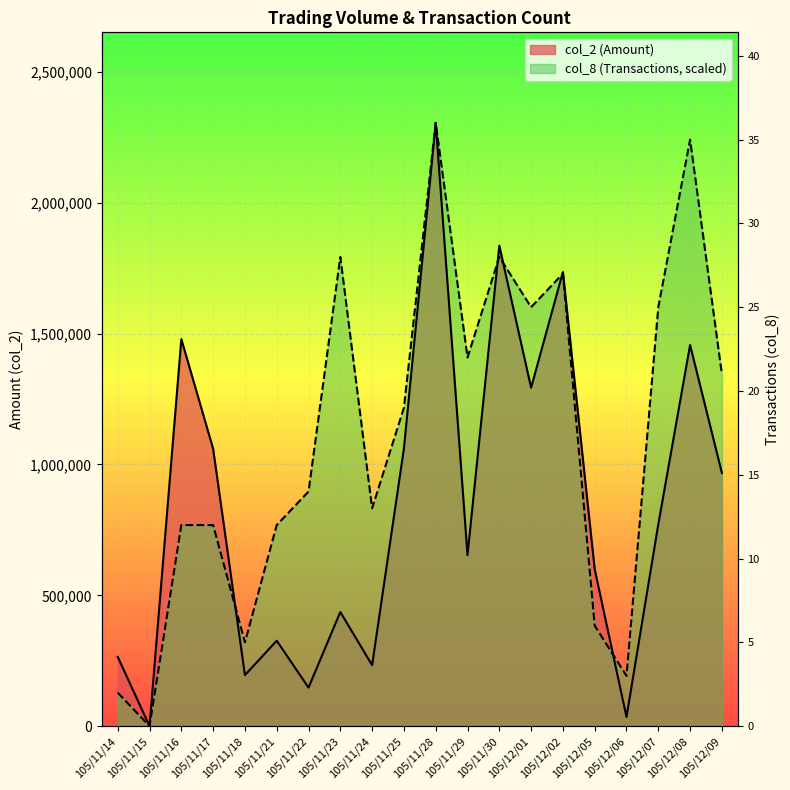

Rank the categories by col_2 value from lowest to highest.

105/11/15, 105/12/06, 105/11/22, 105/11/18, 105/11/24, 105/11/14, 105/11/21, 105/11/23, 105/12/05, 105/11/29, 105/12/07, 105/12/09, 105/11/17, 105/11/25, 105/12/01, 105/12/08, 105/11/16, 105/12/02, 105/11/30, 105/11/28